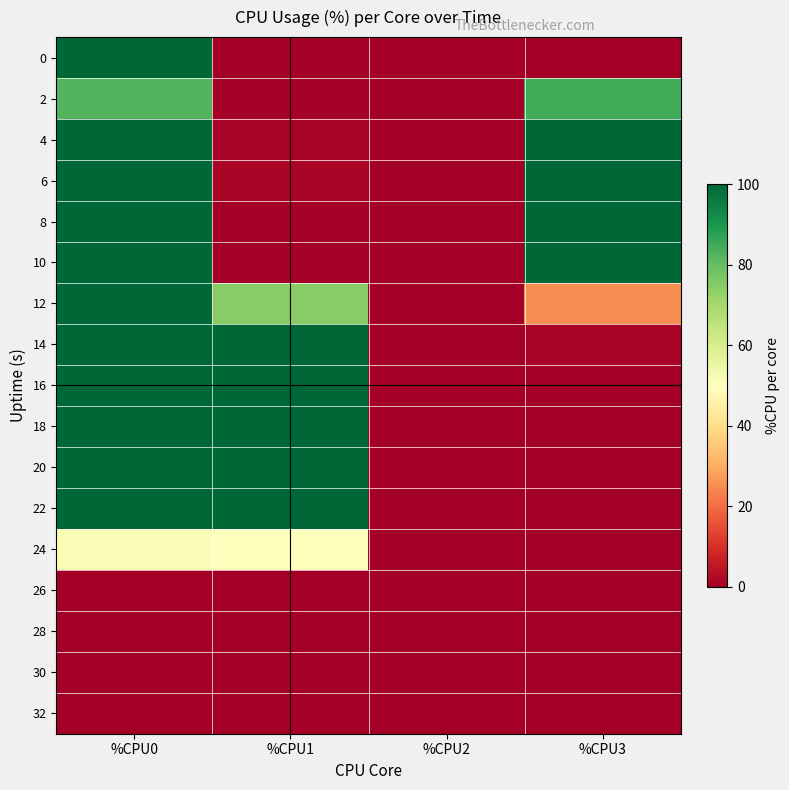

How many categories are shown in the chart?

4